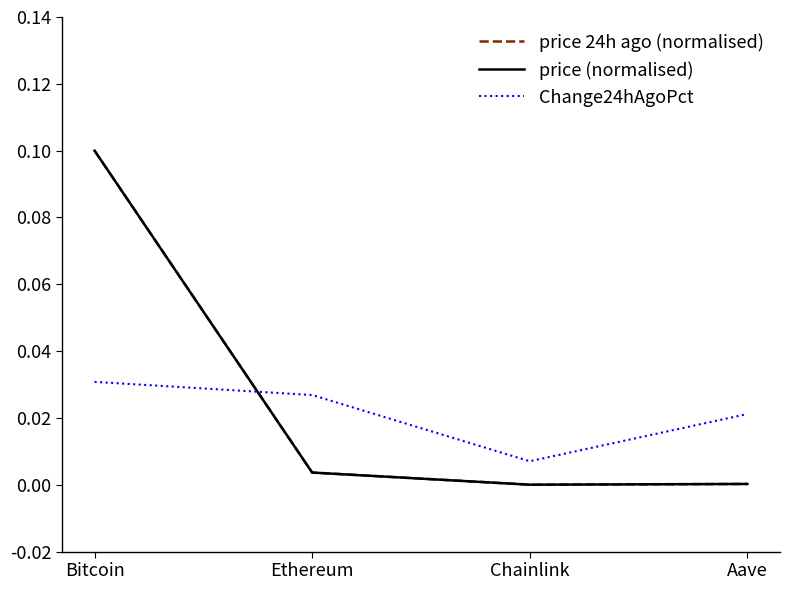

At which category is the sum across all series the highest?

Bitcoin